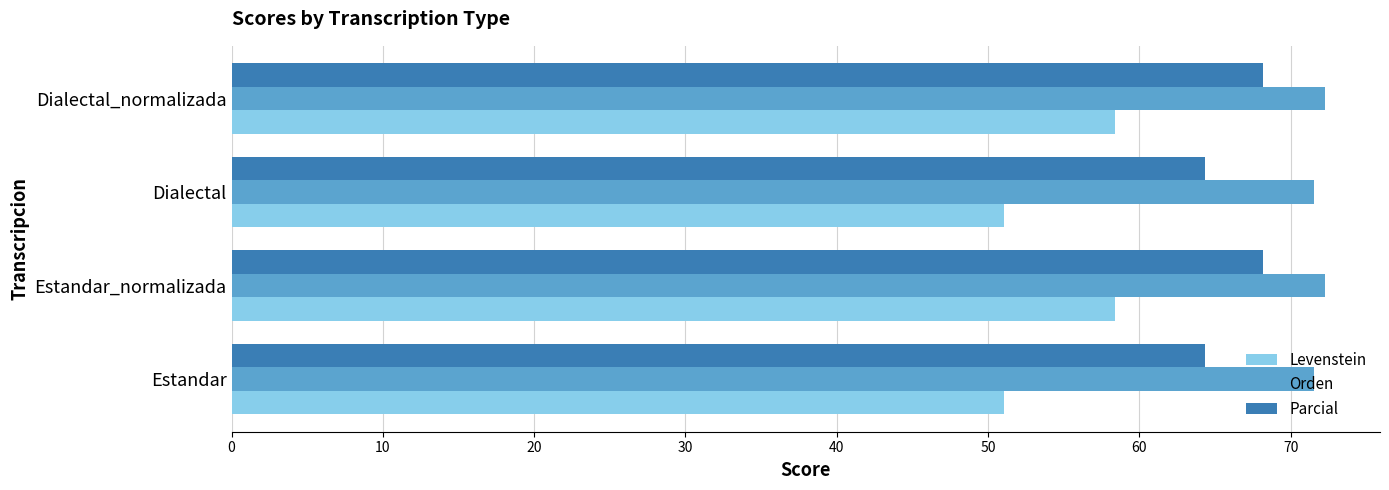

What is the smallest value displayed?

51.1